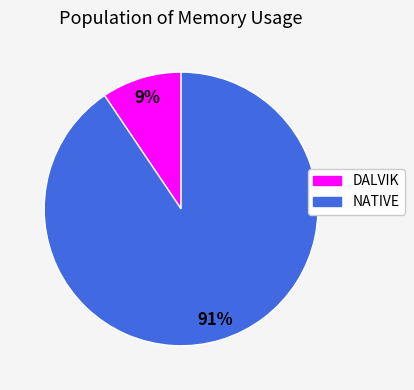

Is it true that DALVIK is 9% of the pie?

True